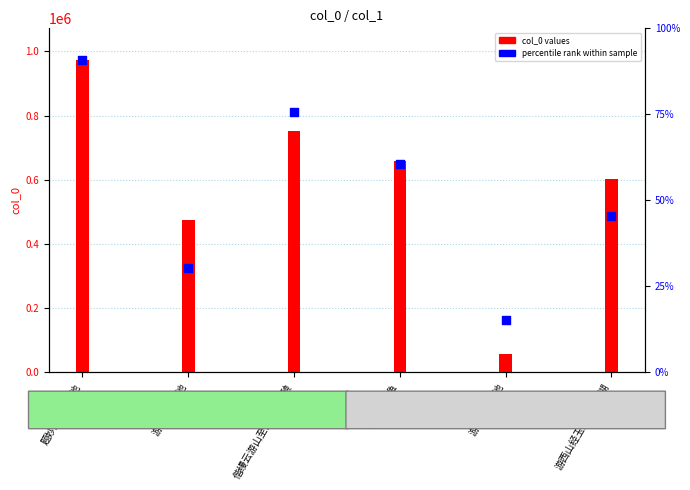

What is the change in value from 玉泉池观鱼 to 游西山玉泉池?

-487295.5